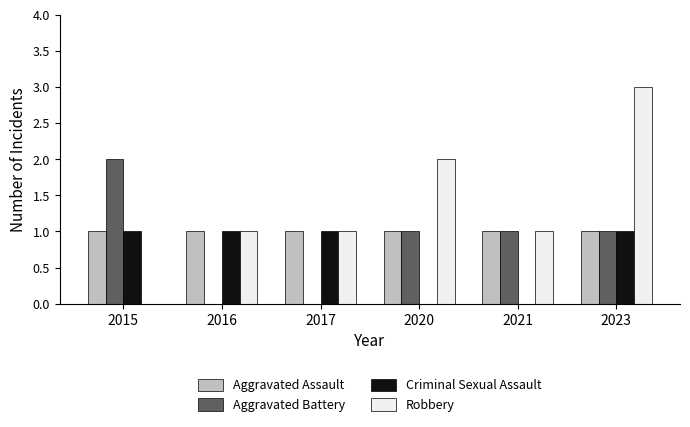

Is it true that Criminal Sexual Assault equals -1 at 2021?

False